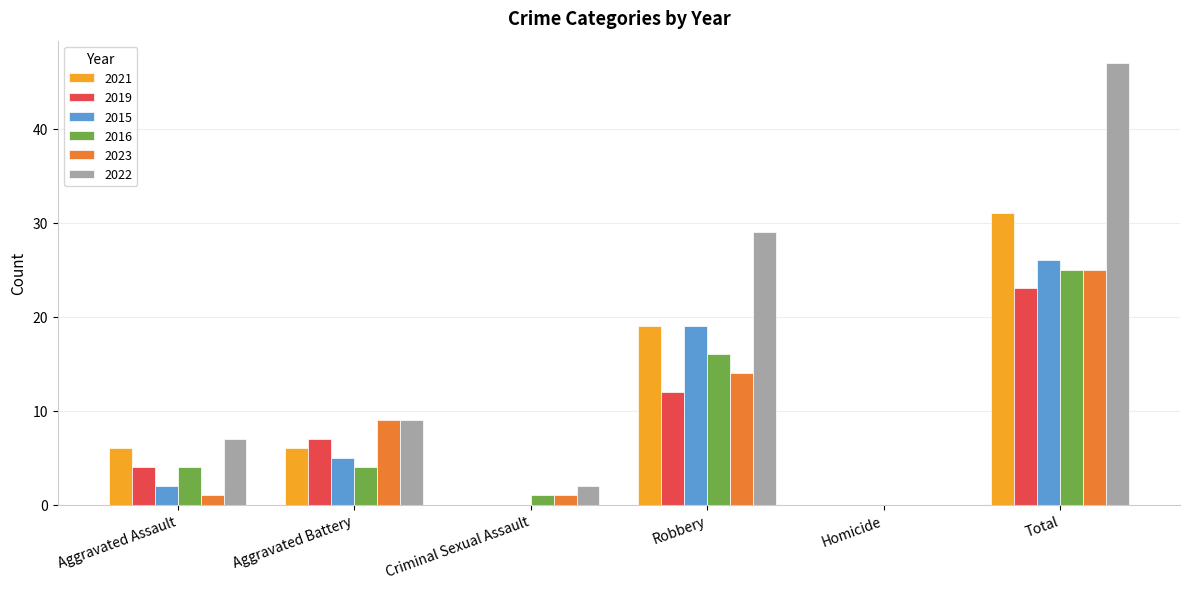

Are the bars grouped side by side (vs. stacked)?

Yes